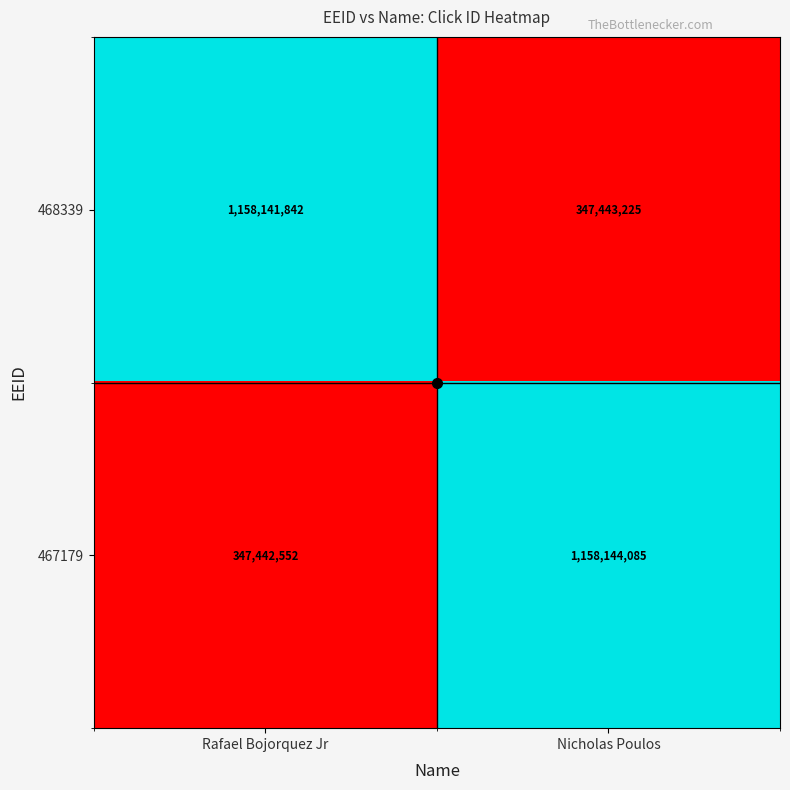

Rank the series at Rafael Bojorquez Jr from lowest to highest value.

467179, 468339